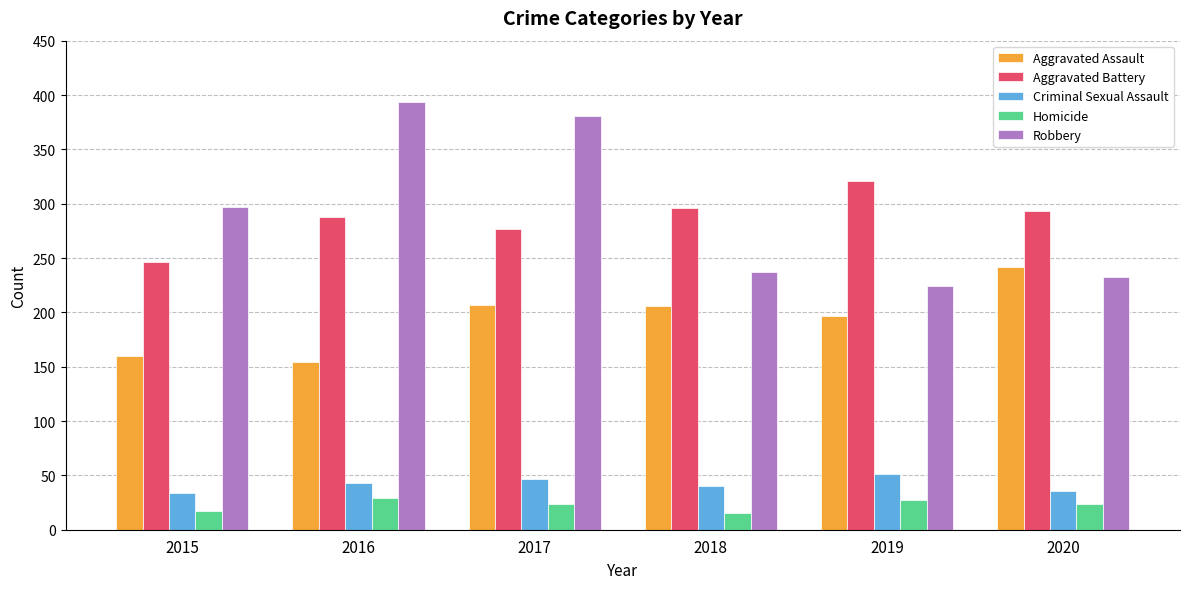

Count the number of categories in the chart.

6